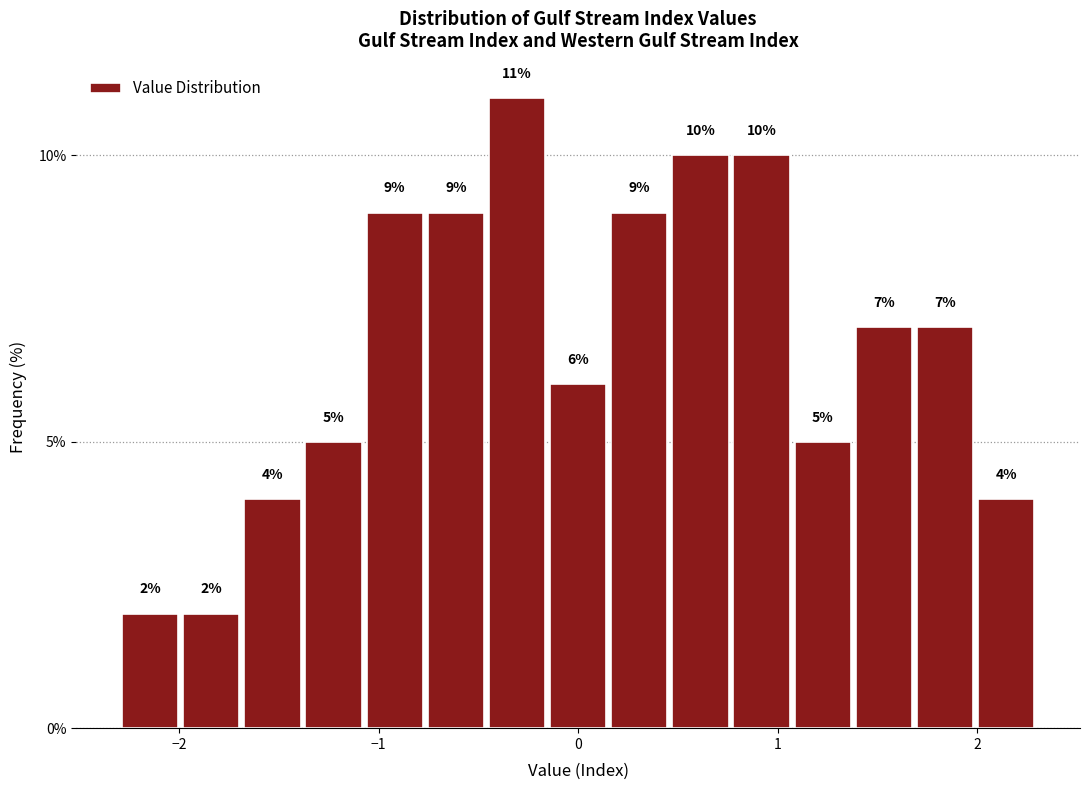

Read against the x-axis, roughly where is the centre of the tallest bar?

-0.3